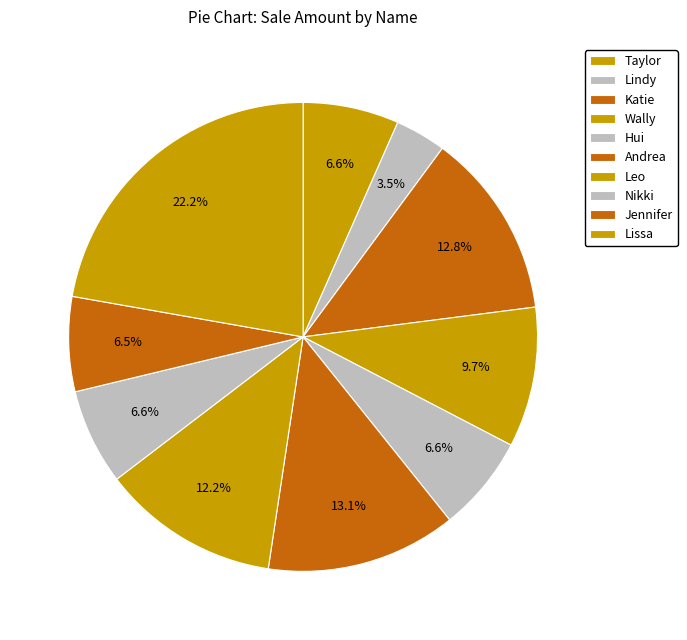

To the nearest percent, what portion does Katie represent?

13%